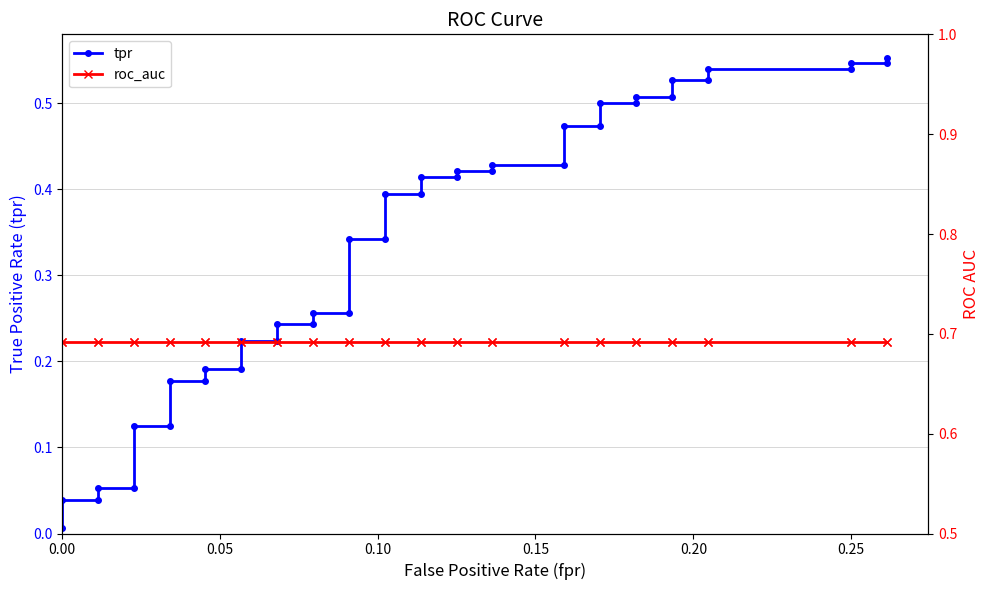

What is the difference between the maximum and minimum values in the tpr series?

0.5